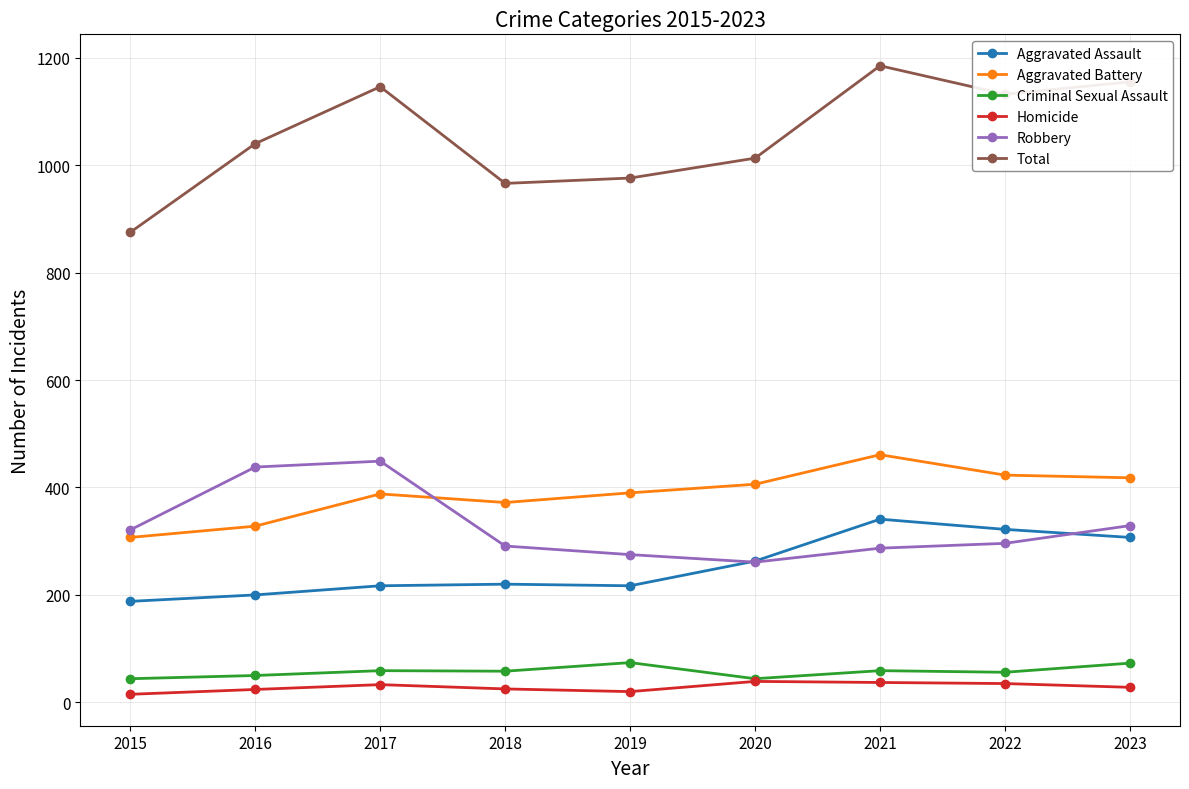

At how many categories does at least one series exceed 378?

9